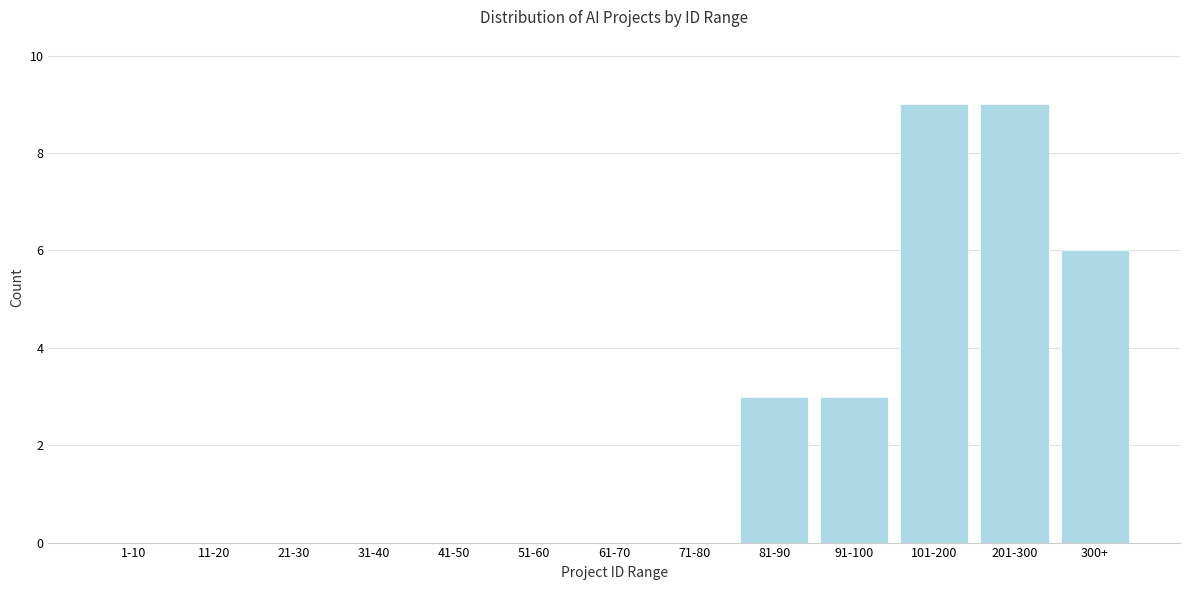

Reading left to right, what are all the values shown in this chart?

1-10=0	11-20=0	21-30=0	31-40=0	41-50=0	51-60=0	61-70=0	71-80=0	81-90=3	91-100=3	101-200=9	201-300=9	300+=6